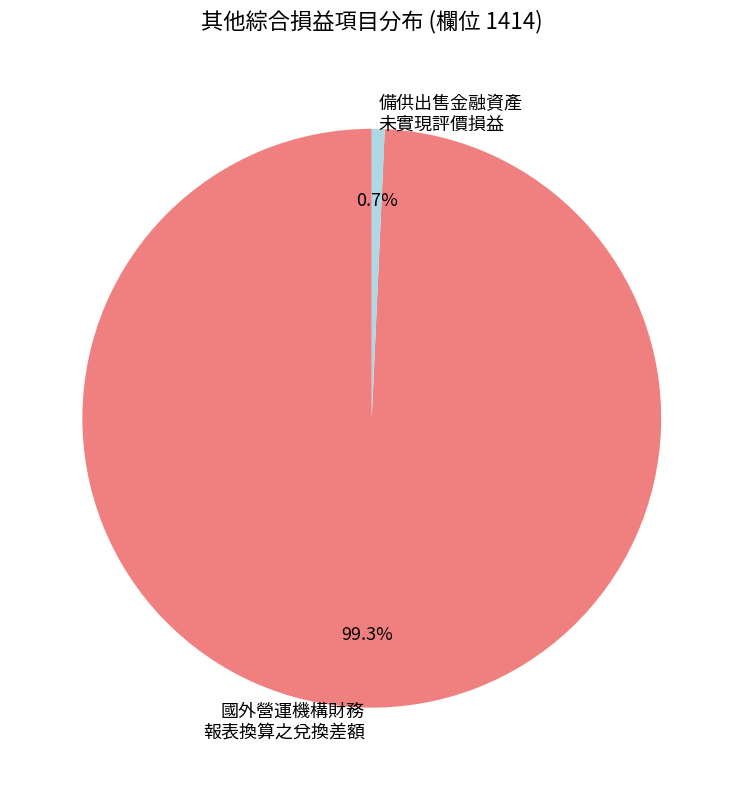

Which slice is the largest?

國外營運機構財務 報表換算之兌換差額